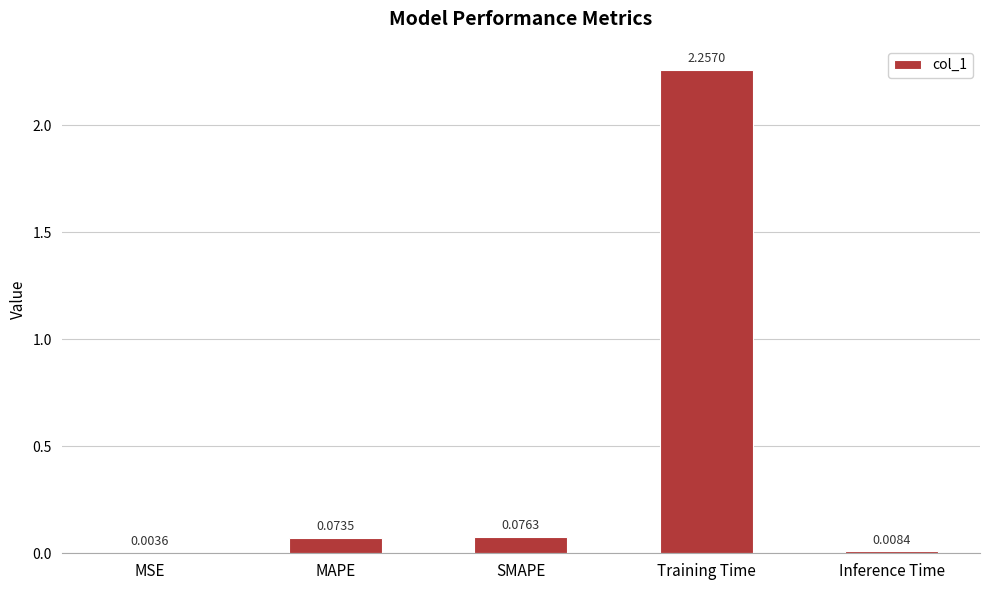

What is the sum of all values?

2.4